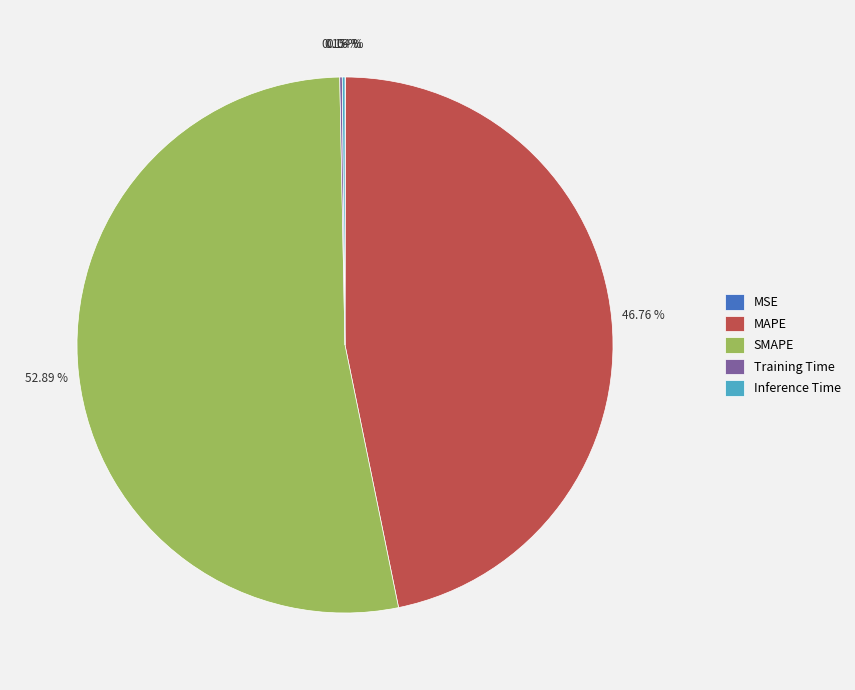

Which slice is the largest?

SMAPE